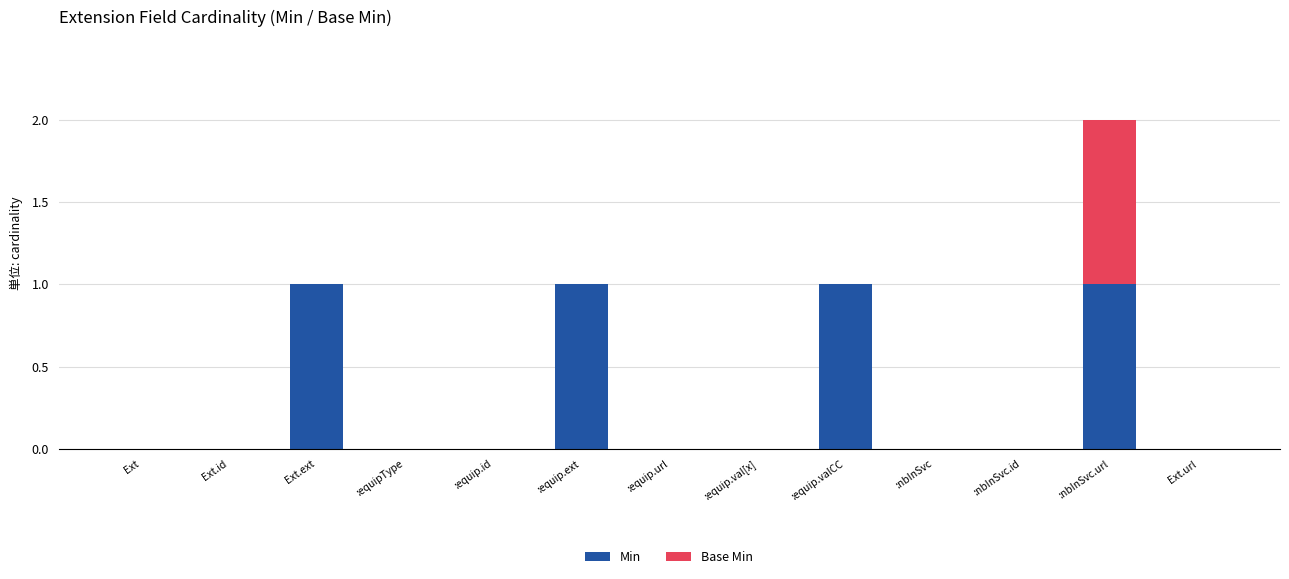

Is it true that Min equals 0 at :equip.id?

True